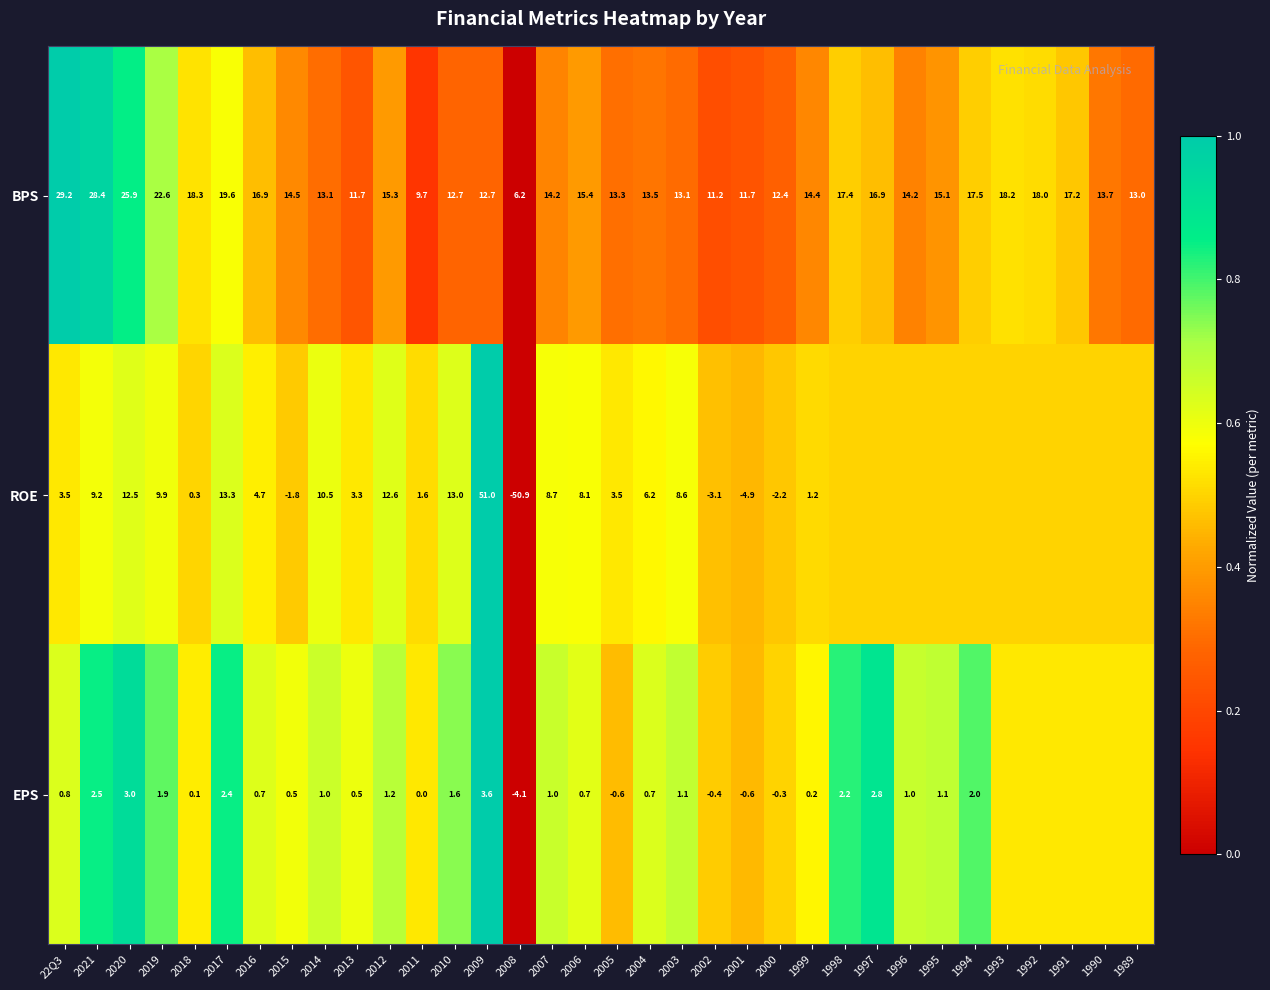

At 2002, list the series in order from smallest to largest.

ROE, EPS, BPS